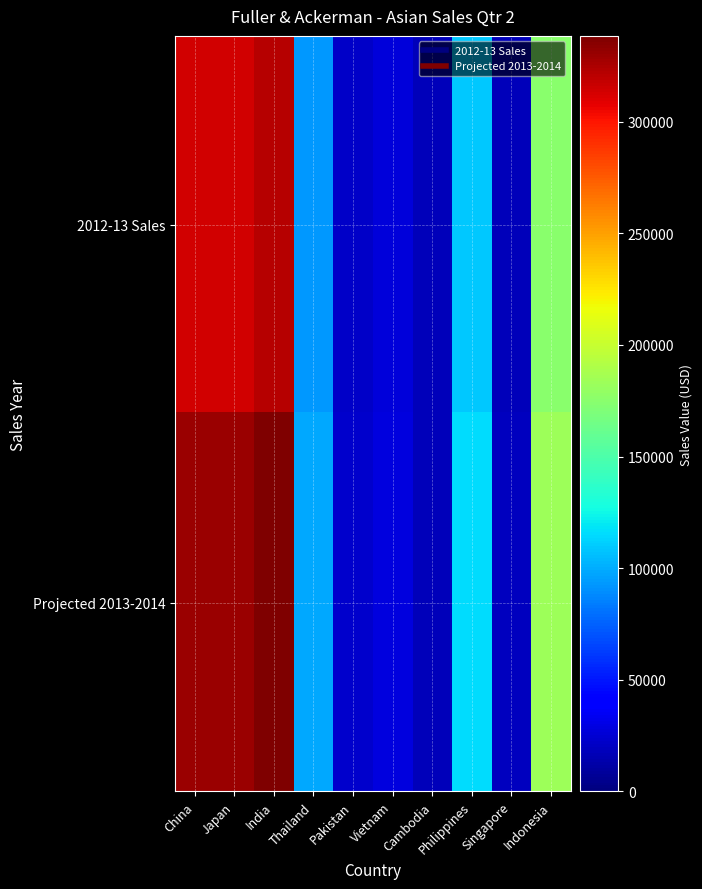

At how many categories does at least one series exceed 214207?

3